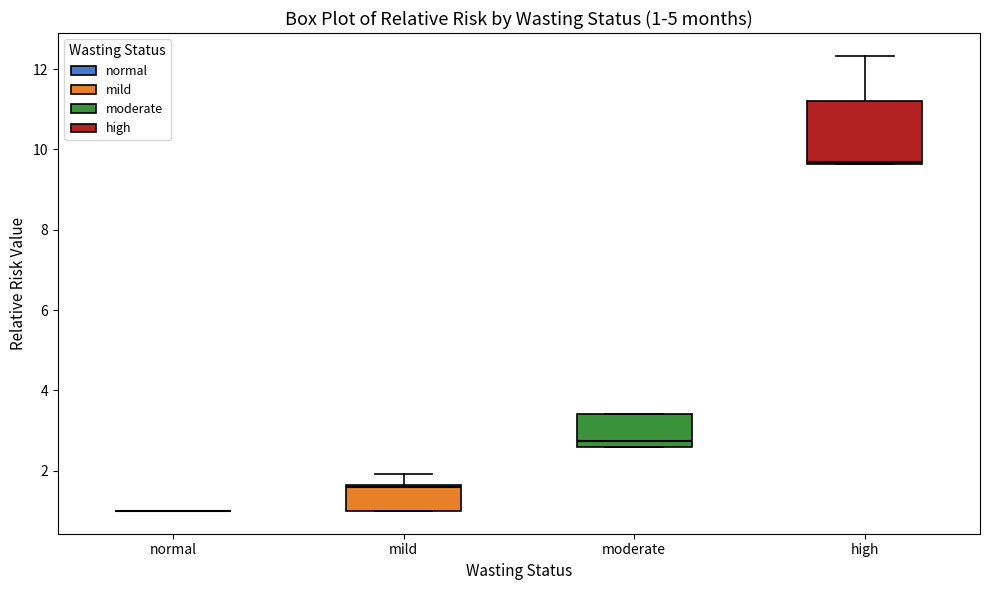

Which box is the tallest, from its lower edge to its upper edge?

high